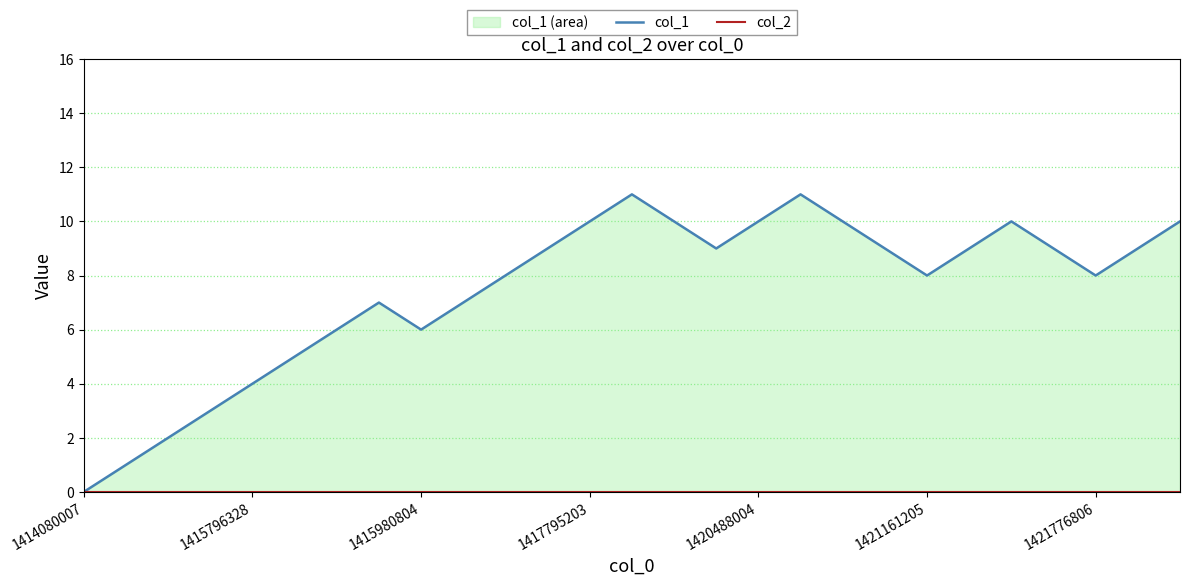

What is the difference between the col_1 values at 24 and 25?

1